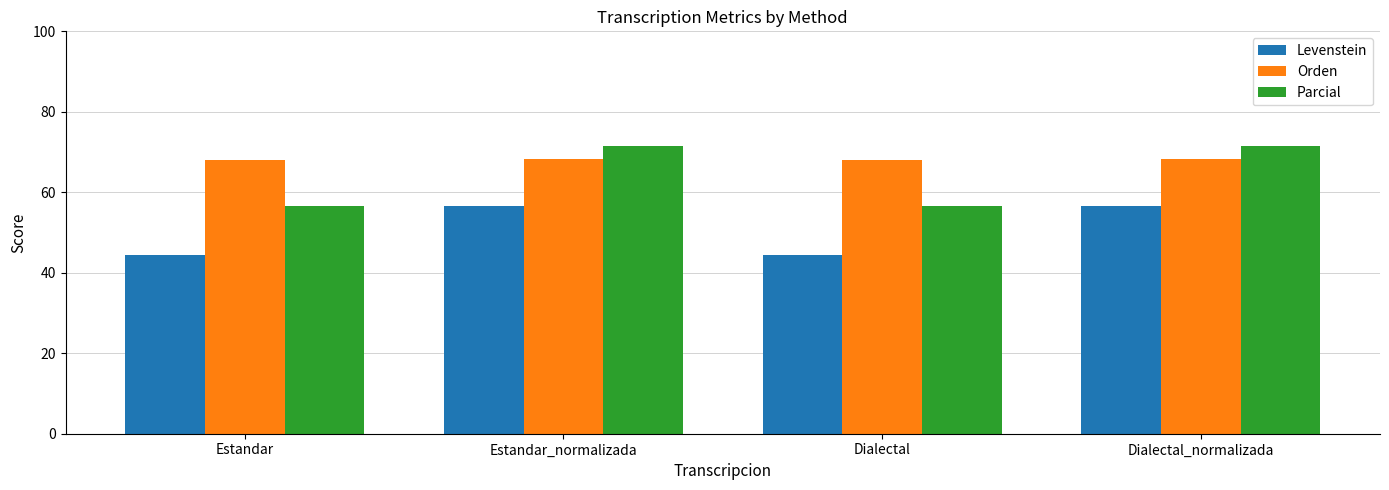

Reading left to right, transcribe all the data shown in this chart.

Levenstein: 44.4	56.7	44.4	56.7
Orden: 67.9	68.4	67.9	68.4
Parcial: 56.6	71.6	56.6	71.6